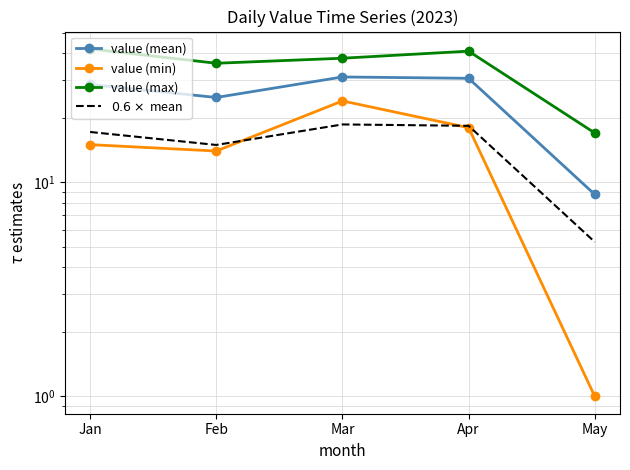

What are all the series names shown in the legend?

value (mean), value (min), value (max), $0.6 \times$ mean